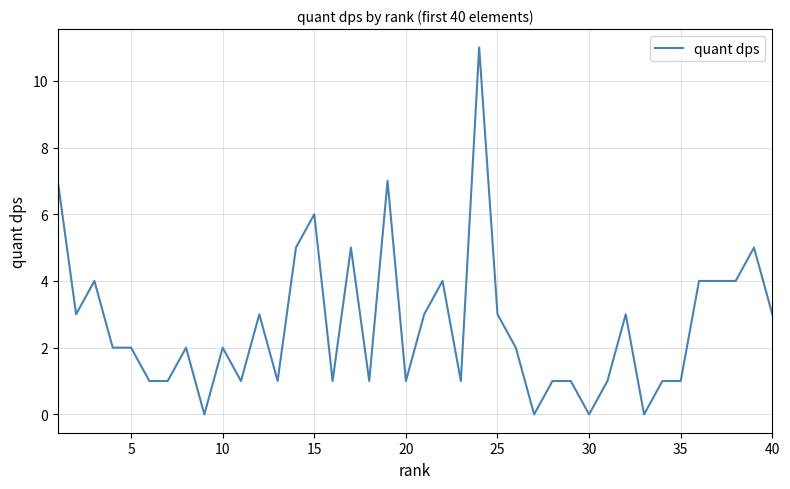

What is the difference between the maximum and minimum values?

11